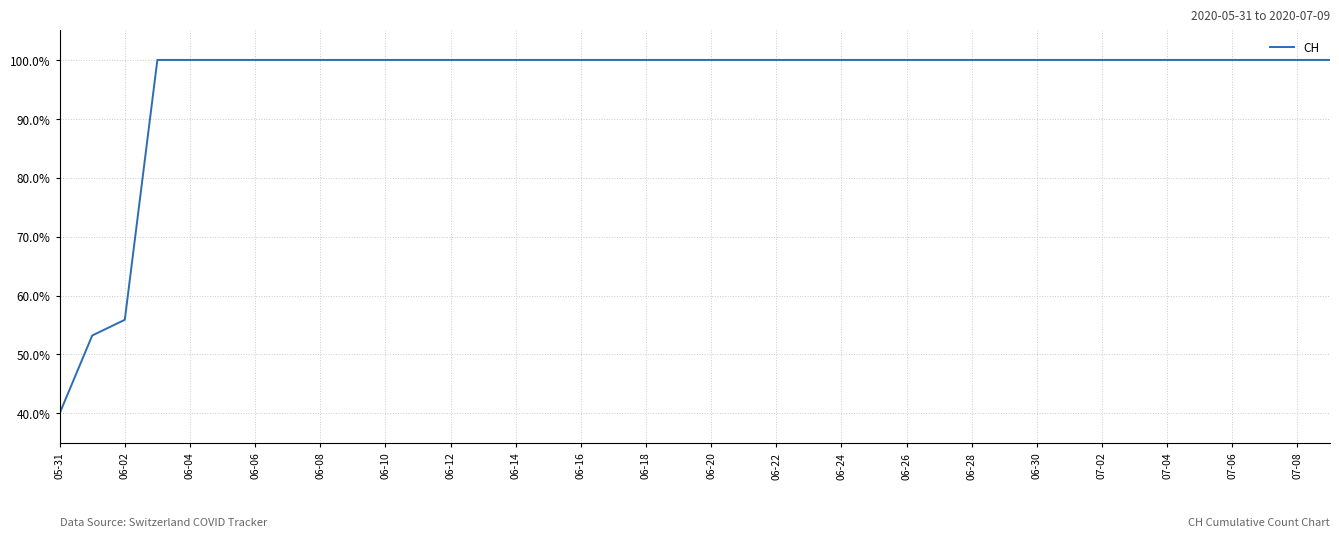

What is the greatest value displayed?

100.0